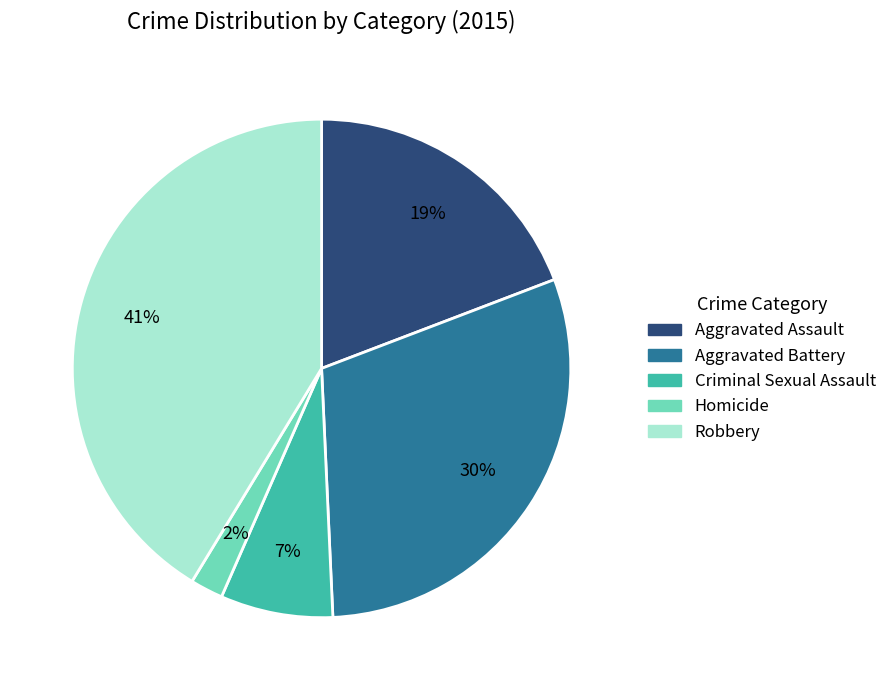

How many slices are in this pie chart?

5